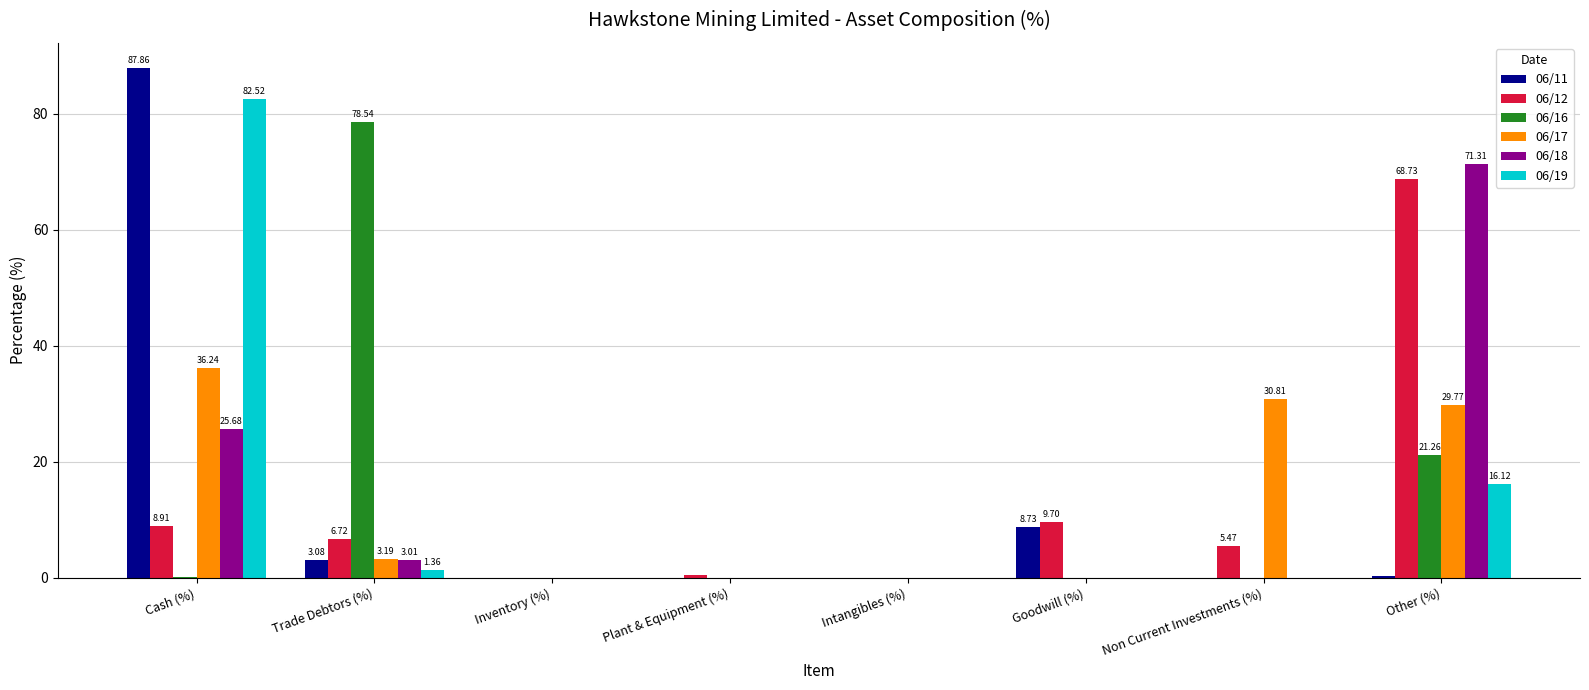

How many series are shown in this chart?

6